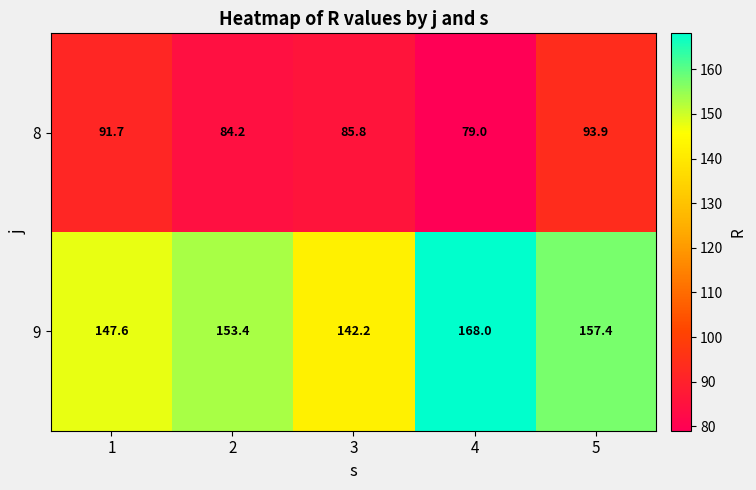

Which label corresponds to the smallest value in the chart?

4